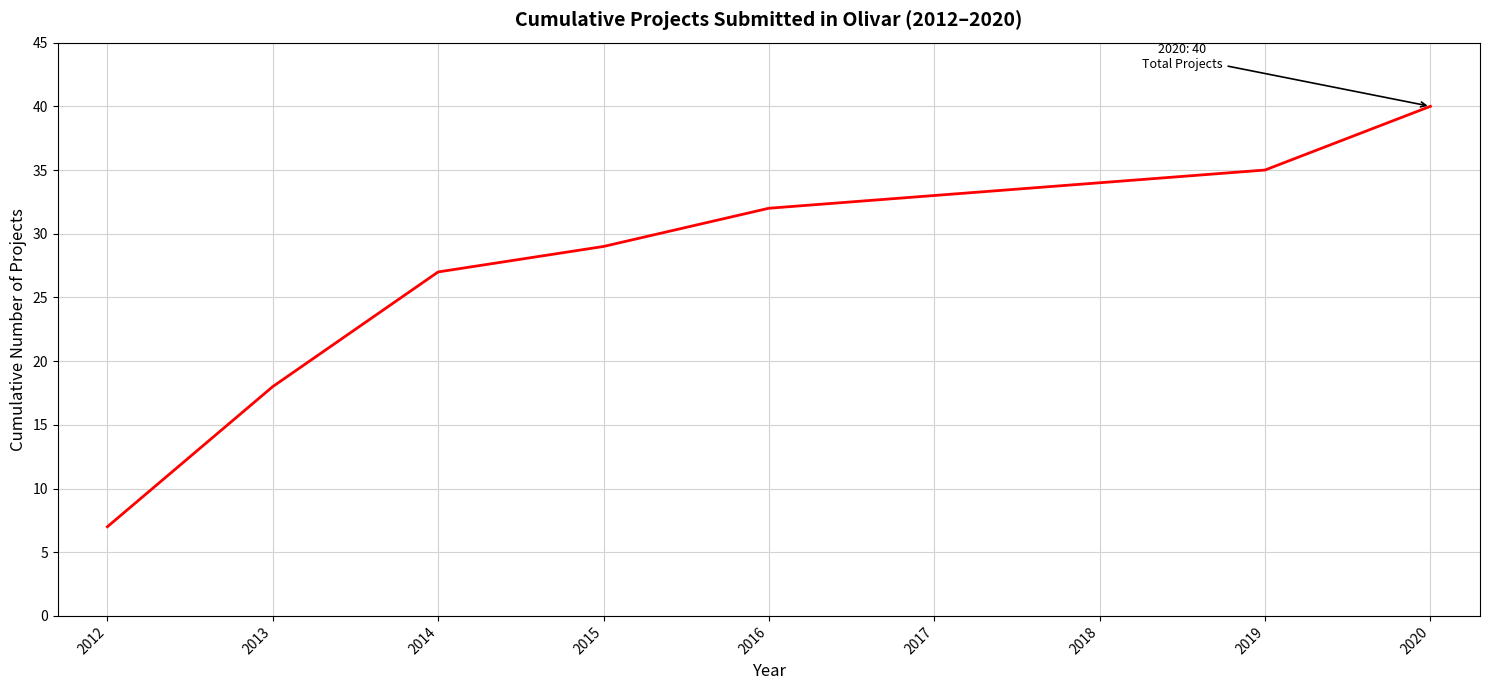

At which label is the value closest to 23?

2014